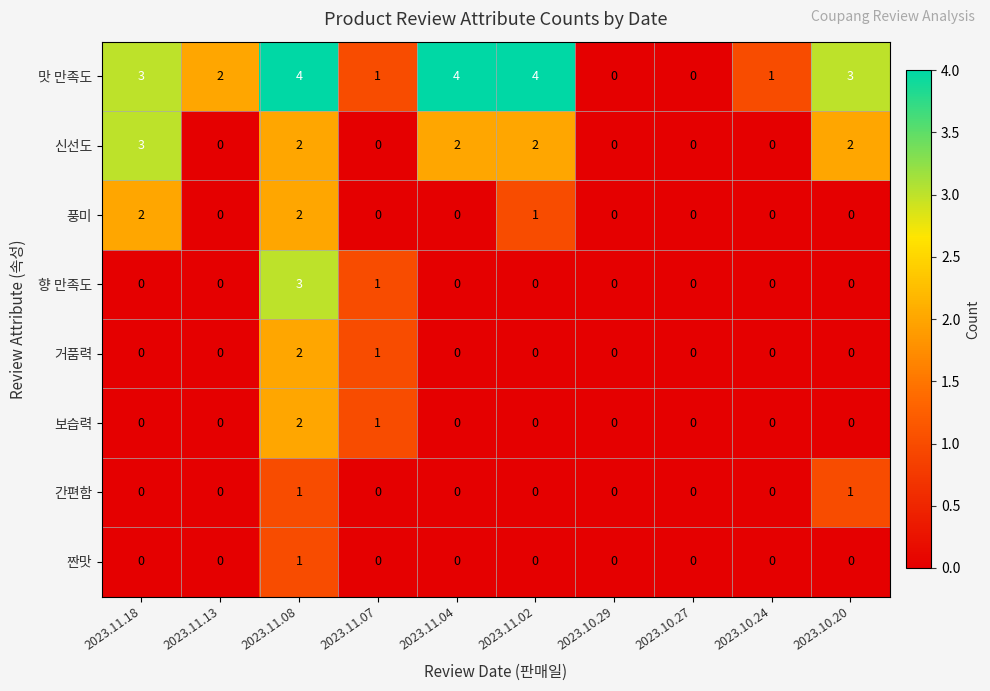

Which series changed the most between 2023.11.07 and 2023.11.04?

맛 만족도